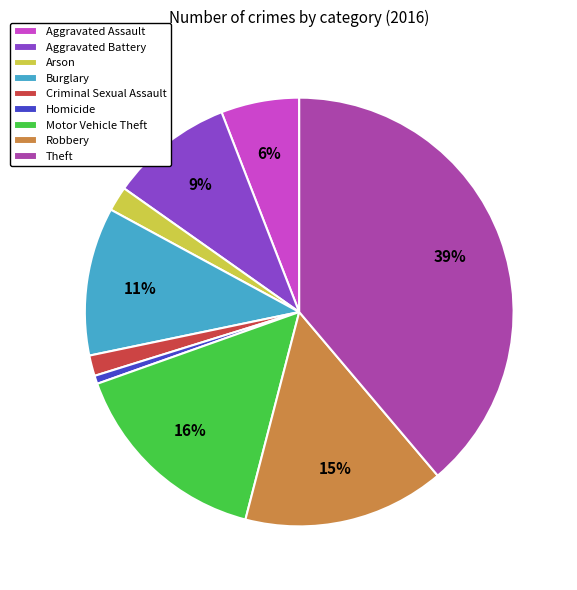

Does Aggravated Assault account for over 50% of the chart?

No